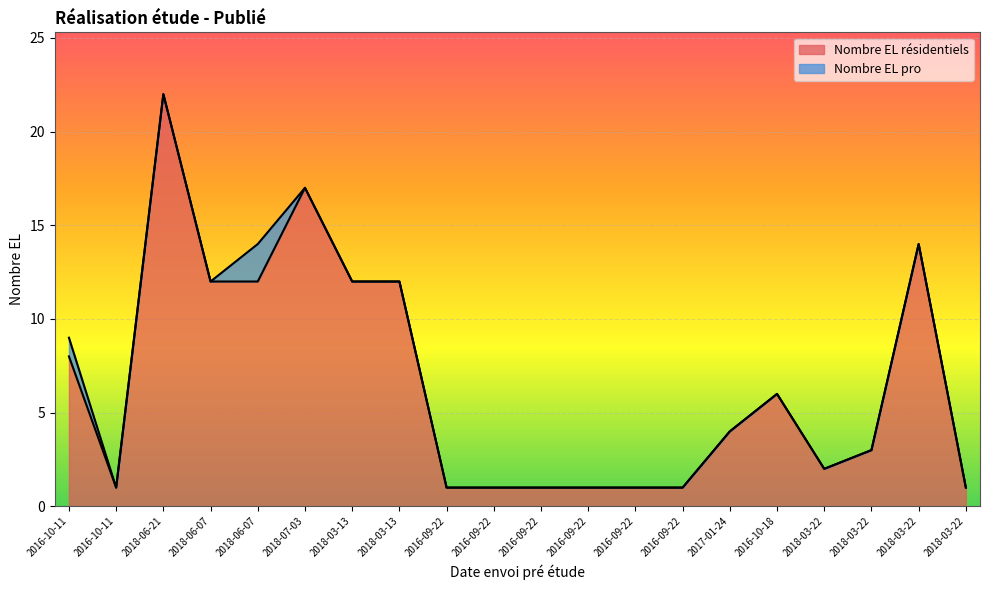

Reading left to right, what are all the values shown in this chart?

8	1	22	12	12	17	12	12	1	1	1	1	1	1	4	6	2	3	14	1